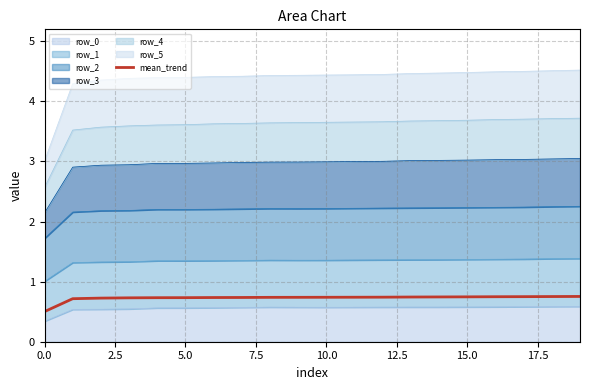

Which has a higher value, 13 or 12.5?

13